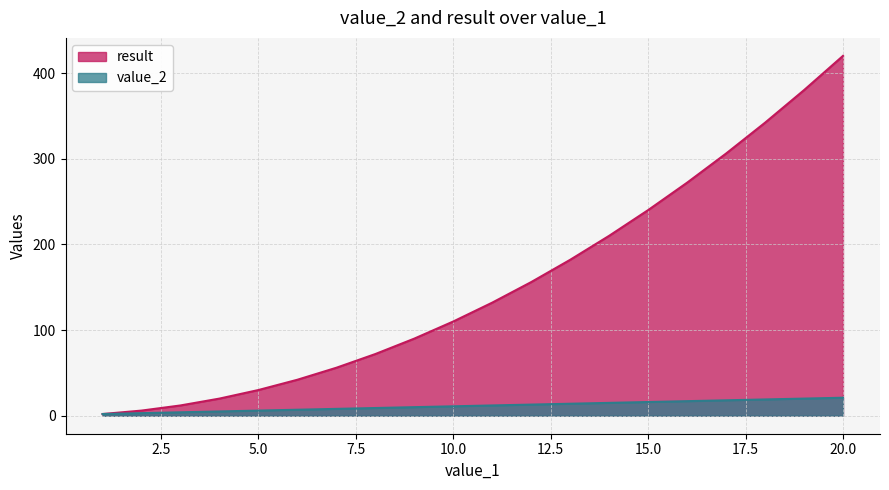

Between 5 and 8, which is larger?

8